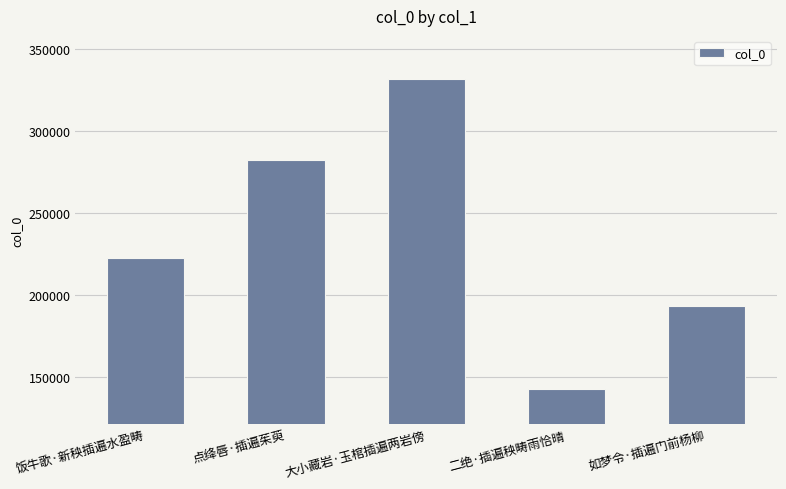

Is it true that the value at 饭牛歌·新秧插遍水盈畴 is 222832?

True